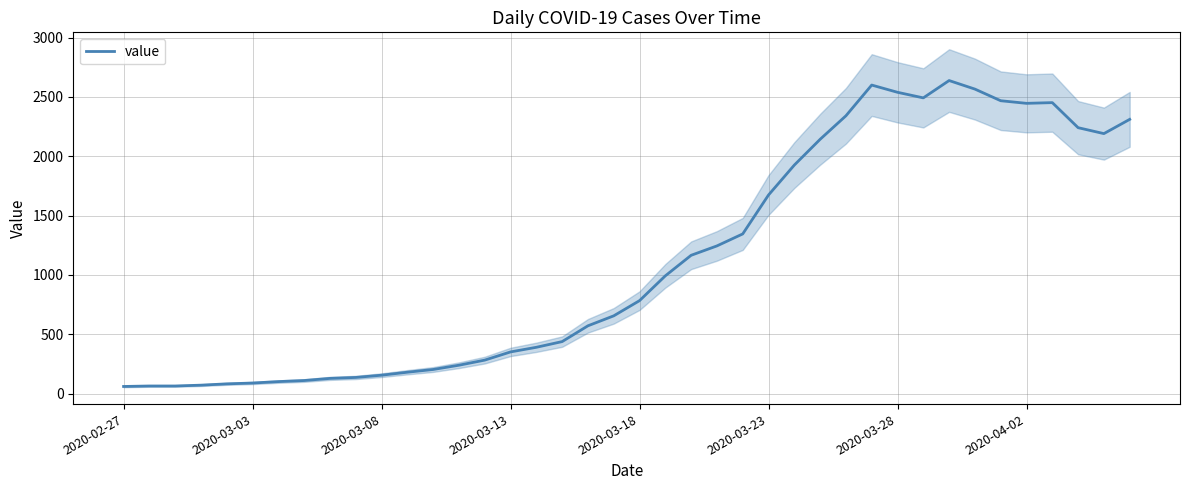

What is the sum of all values?

44951